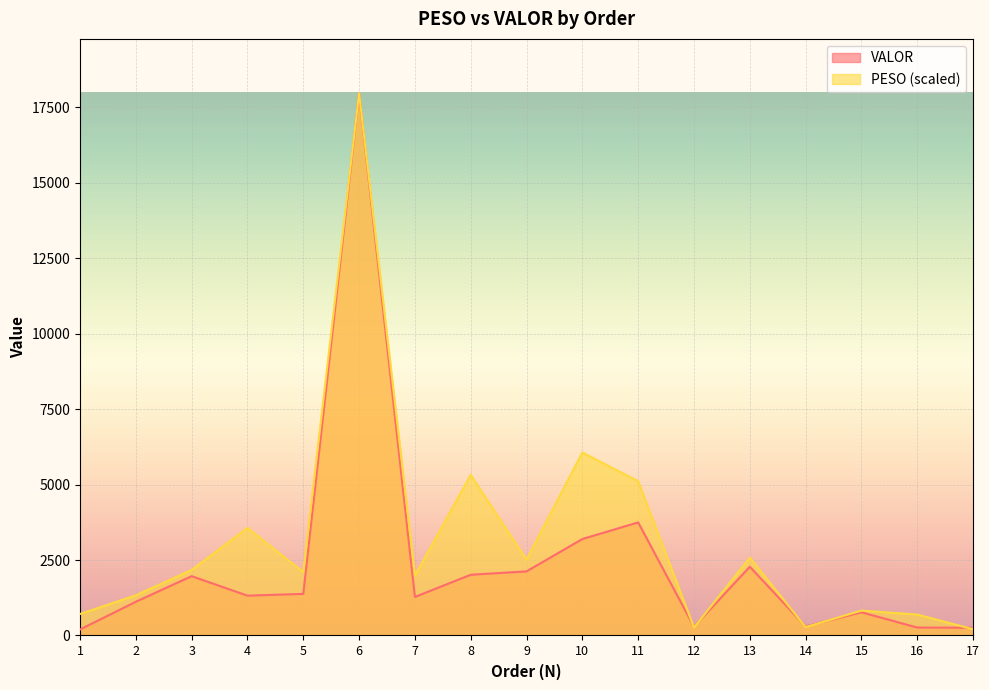

What is the greatest value displayed?

17964.0